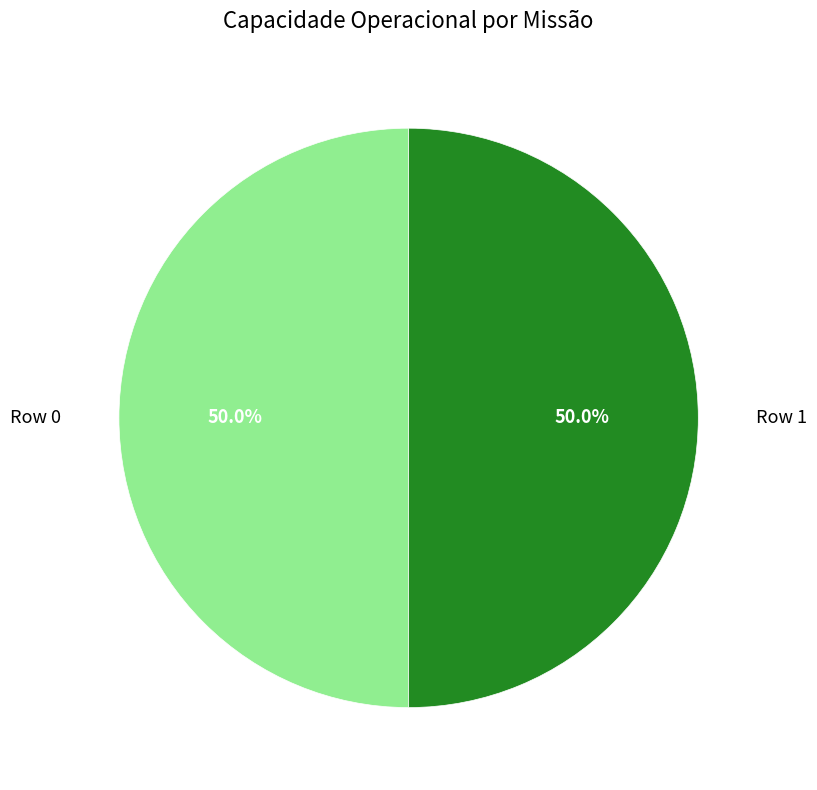

How many slices are in this pie chart?

2